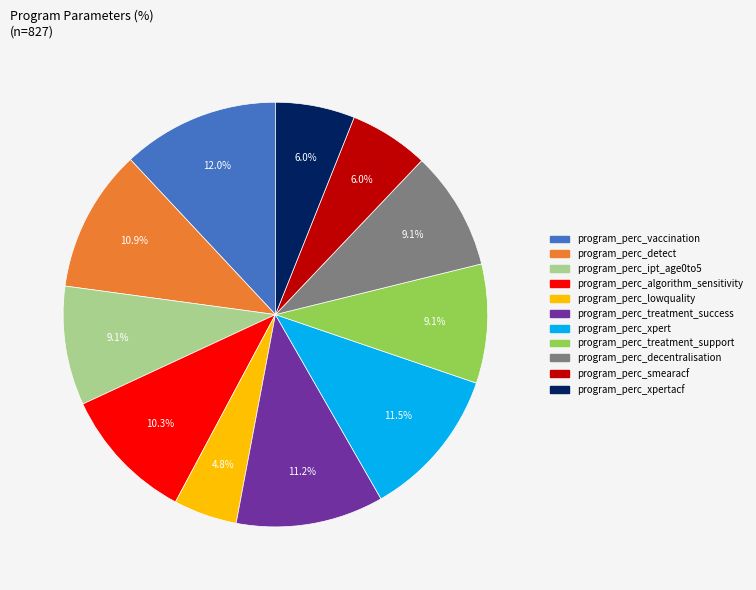

Does any single category account for the majority?

No